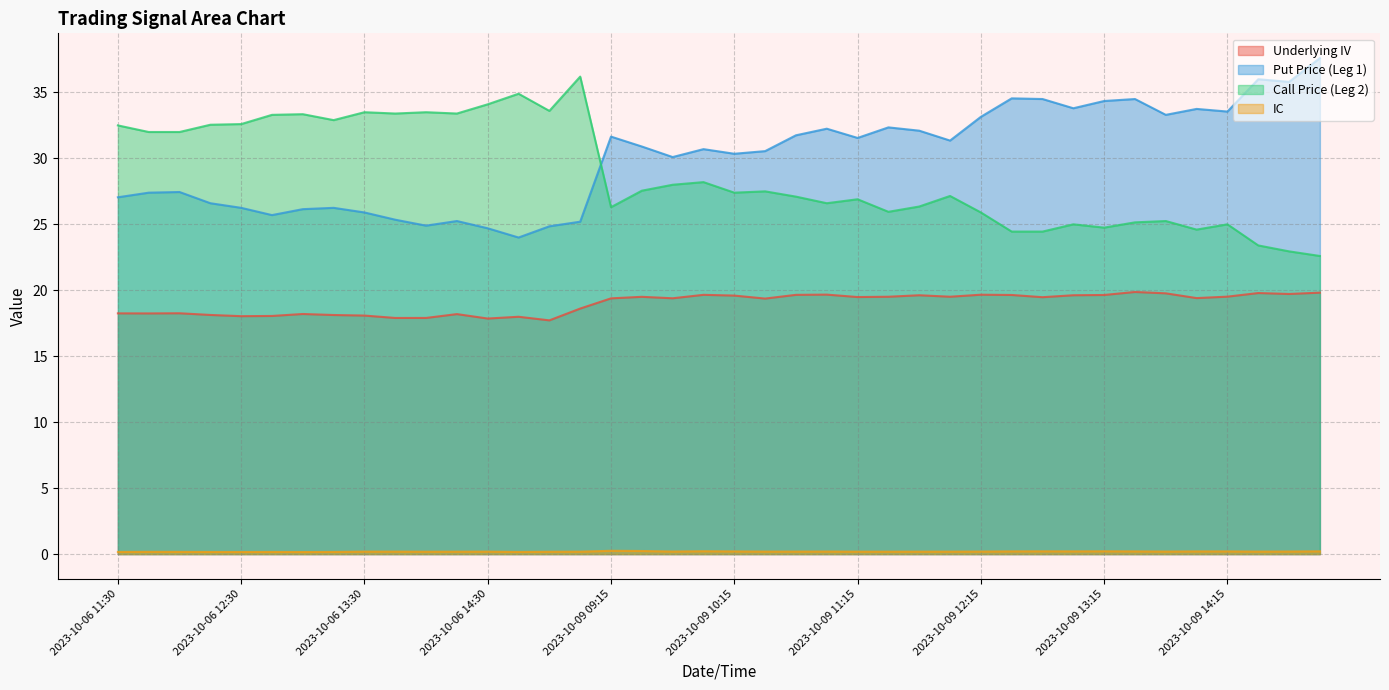

In IC, how many points are higher than both neighbors (excluding endpoints)?

10